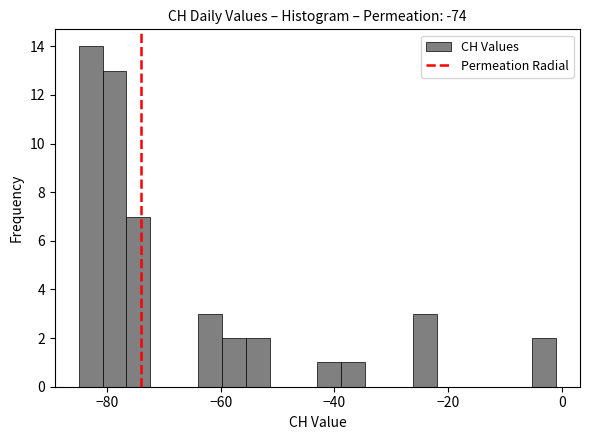

Read against the x-axis, roughly where is the centre of the tallest bar?

-82